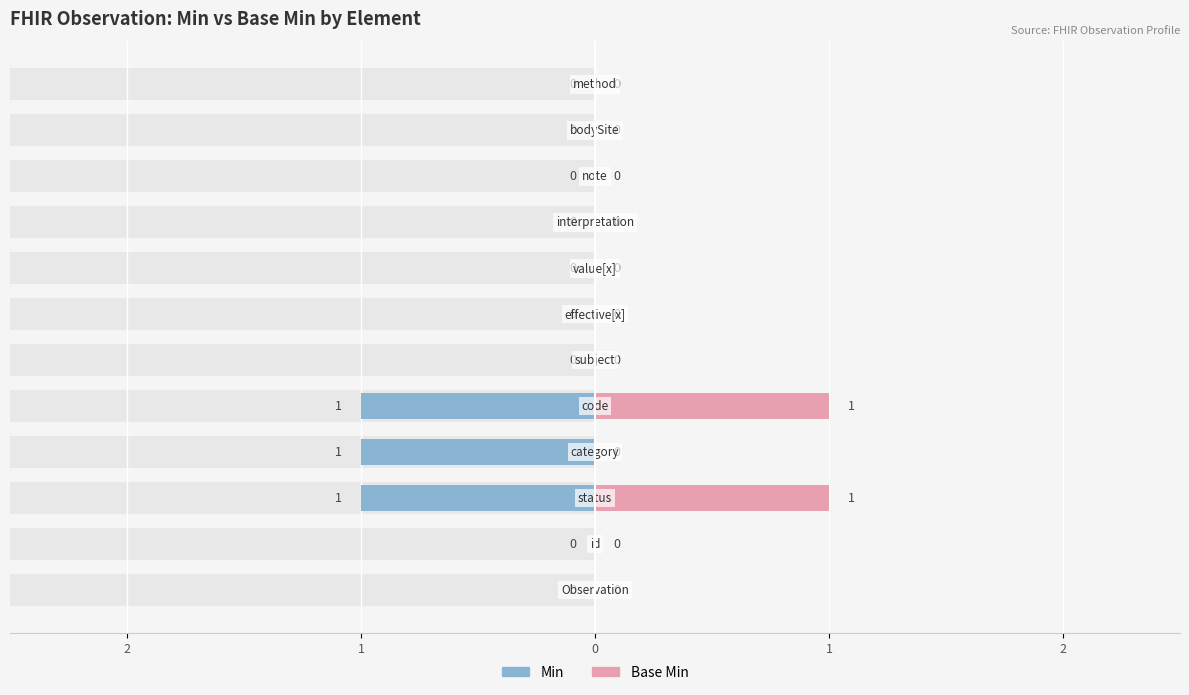

How many bars are there in total?

24